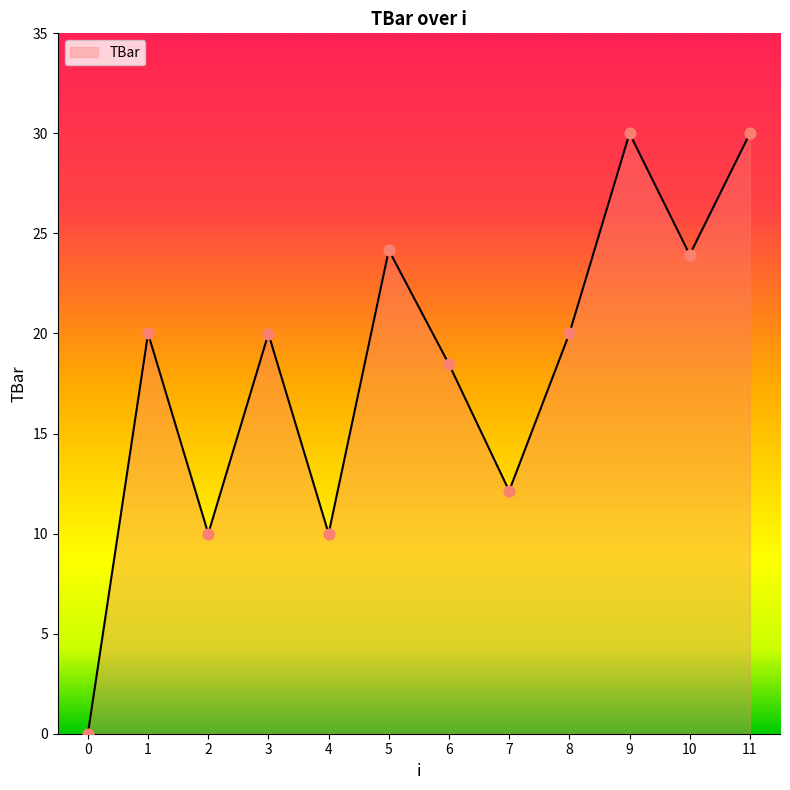

What is the ratio of the value at 8 to the value at 7?

1.6